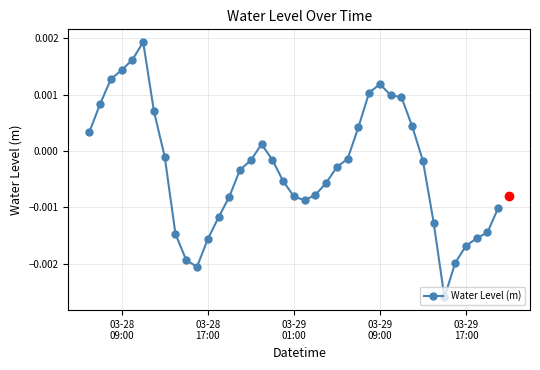

True or false: the data has more than 1 interior local peaks.

True